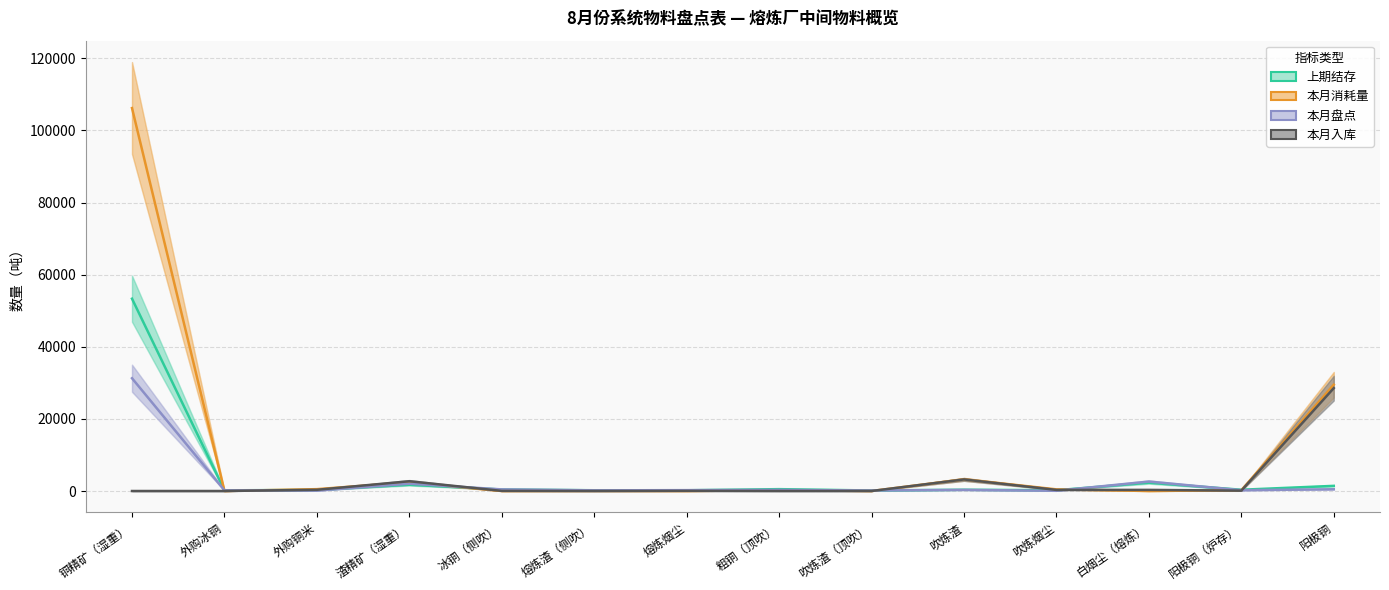

Which has a higher value, 吹炼烟尘 or 渣精矿（湿重）?

渣精矿（湿重）